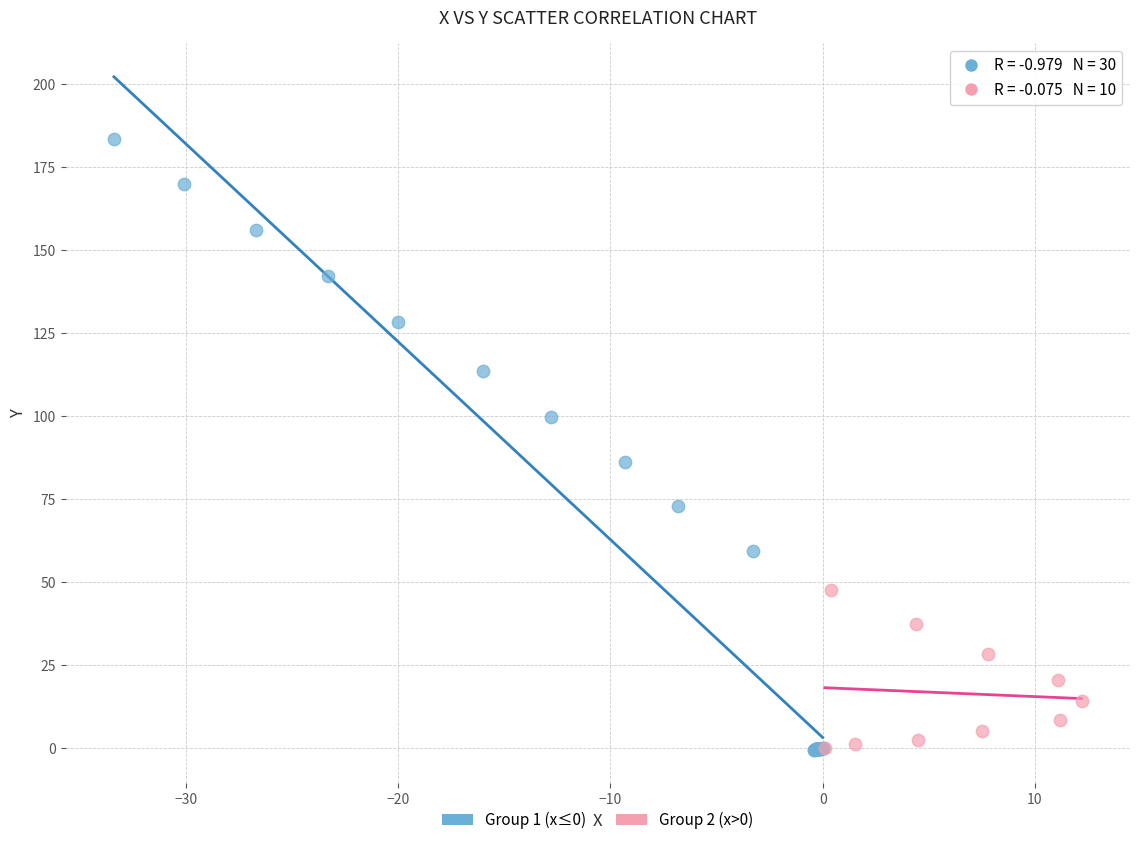

Which series reaches the maximum Y coordinate?

Group 1 (x≤0)